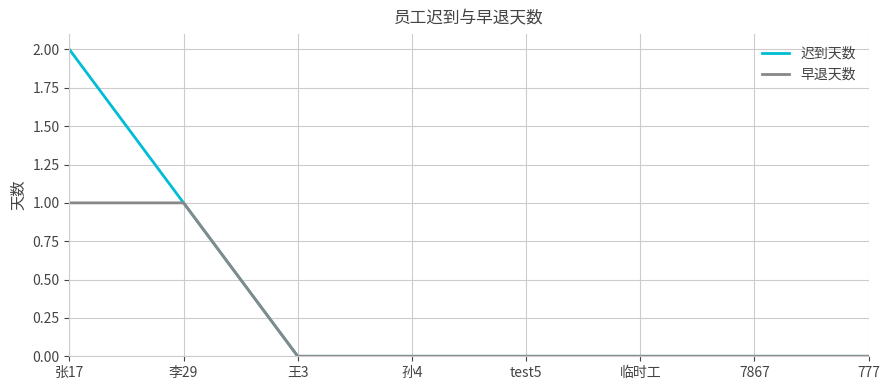

How many lines are shown in the chart?

2